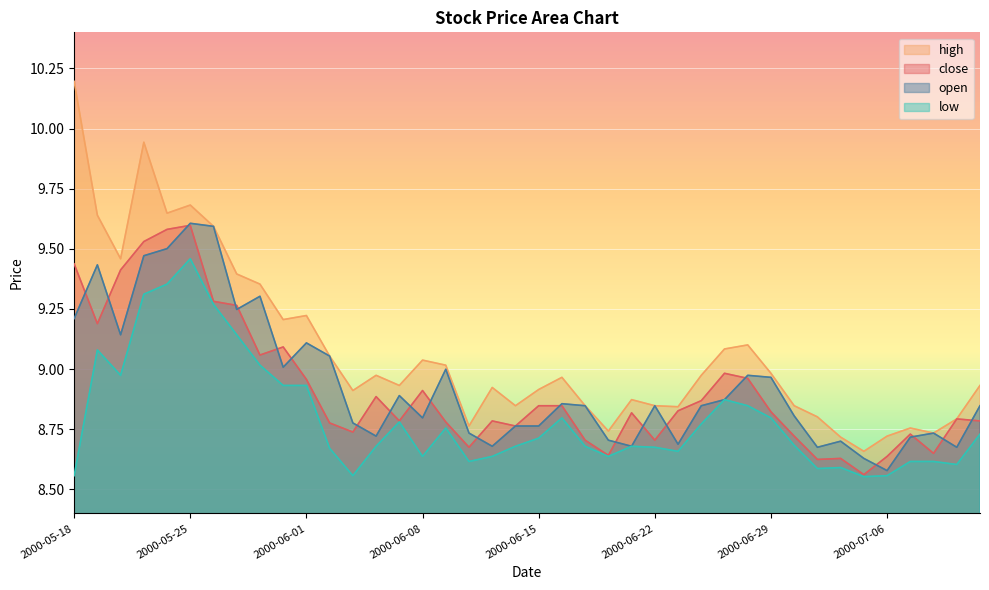

At which category does the chart reach its minimum across all series?

2000-07-05